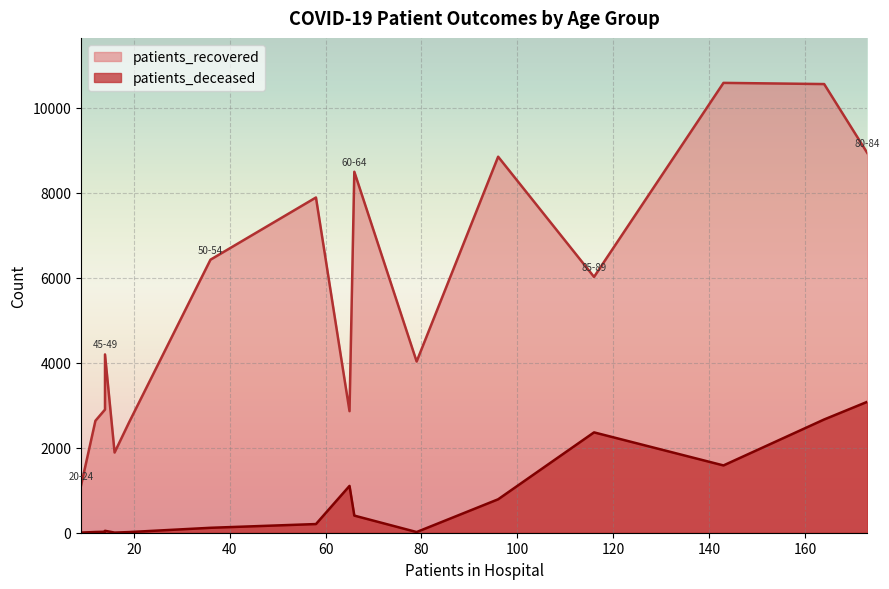

What is the difference between the maximum and minimum values in the patients_deceased series?

3079